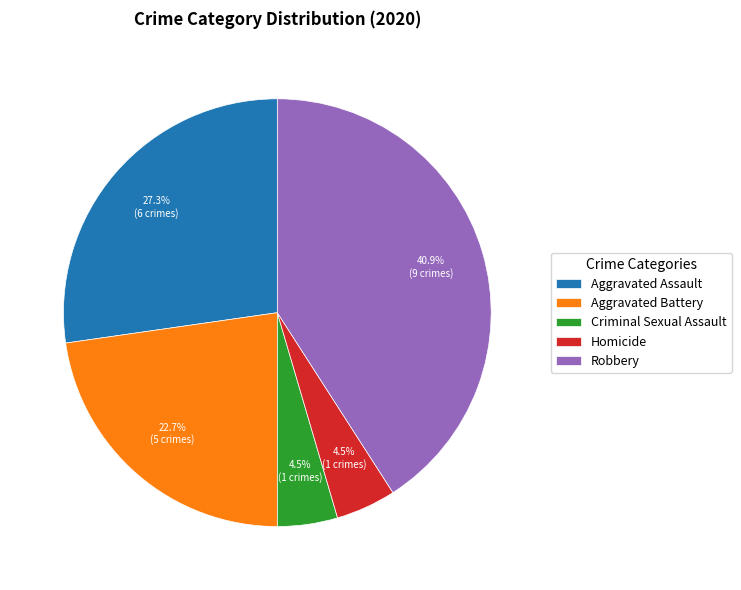

Does any single category account for the majority?

No